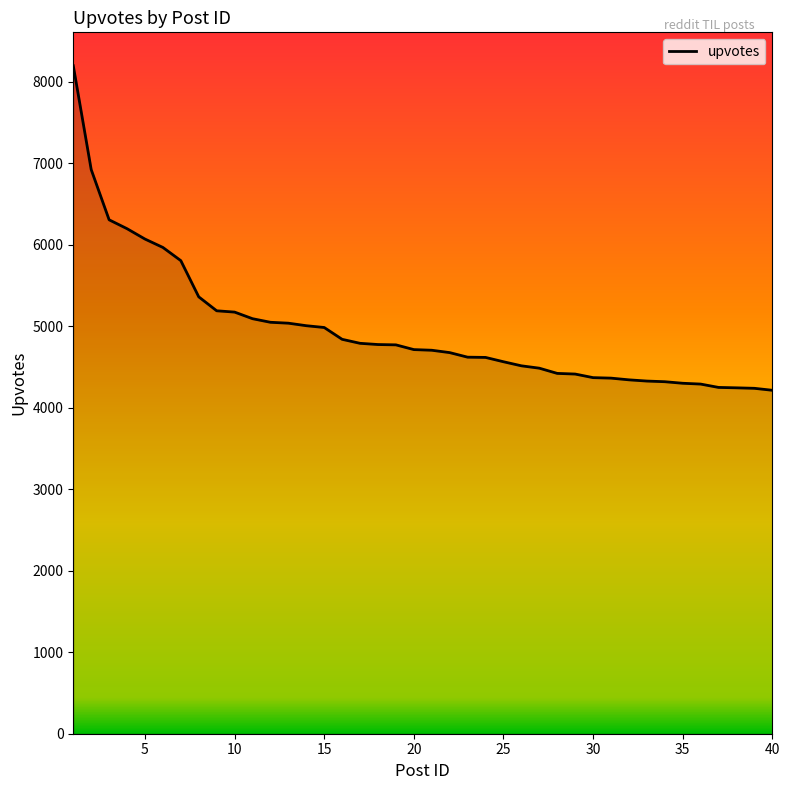

Count the number of data series in this chart.

1